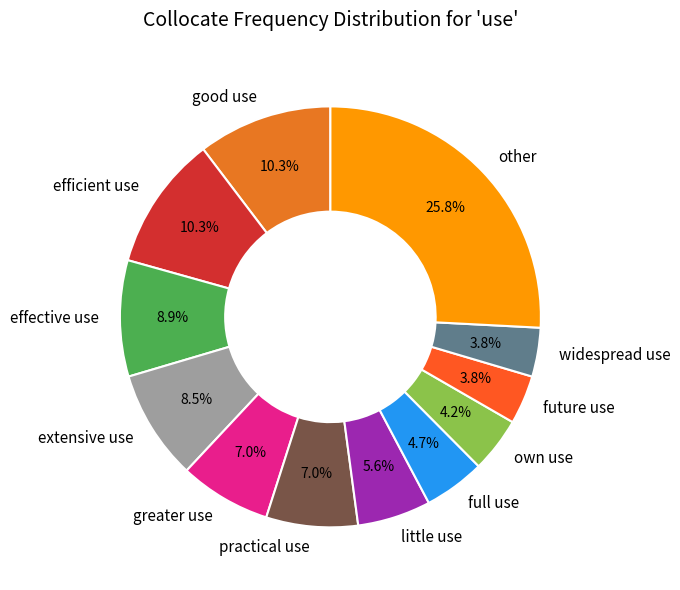

What is the ratio of the value at future use to the value at practical use?

0.5